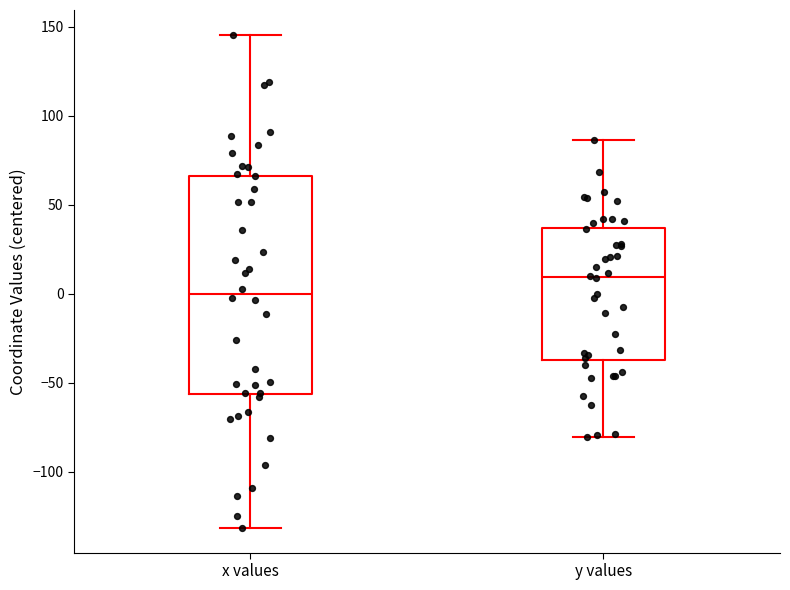

Where does the median line of the box for y values sit on the y-axis? The values are not printed on the chart, so give them approximately, as read against the axis.

10